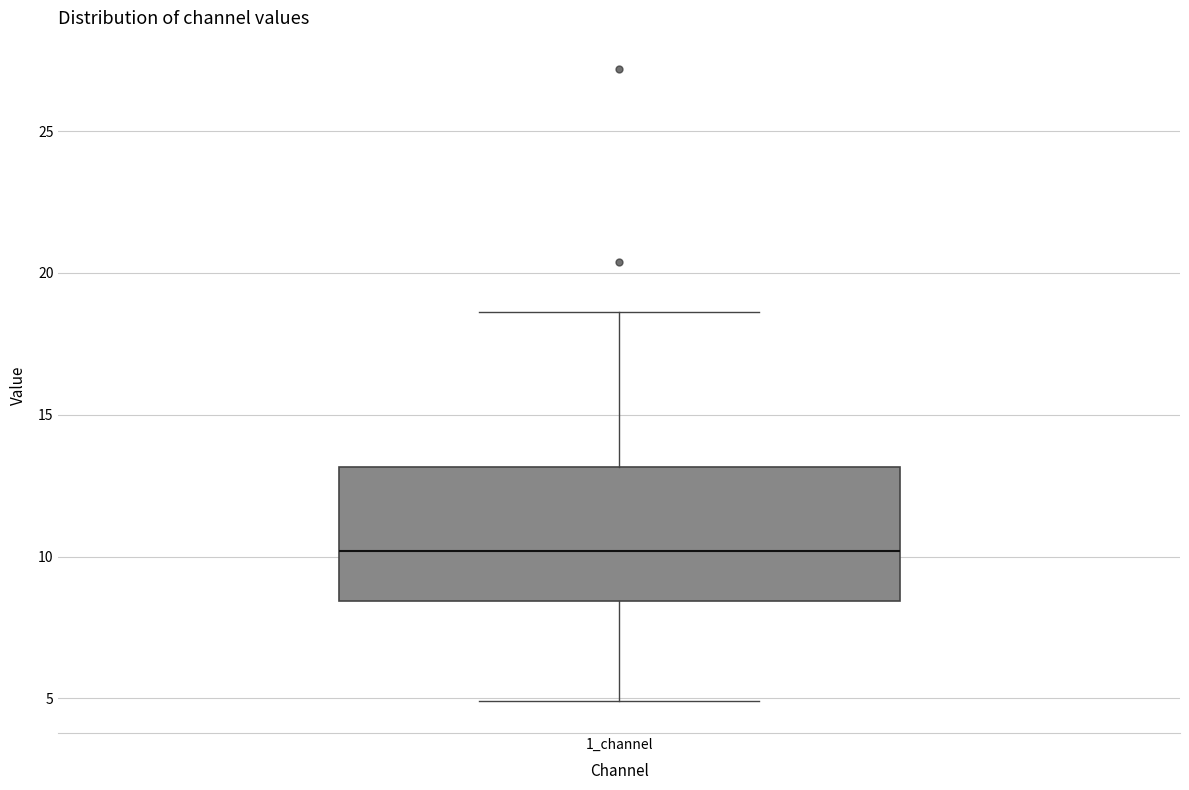

Where is the lower edge of the box for 1_channel on the y-axis? The values are not printed on the chart, so give them approximately, as read against the axis.

8.5